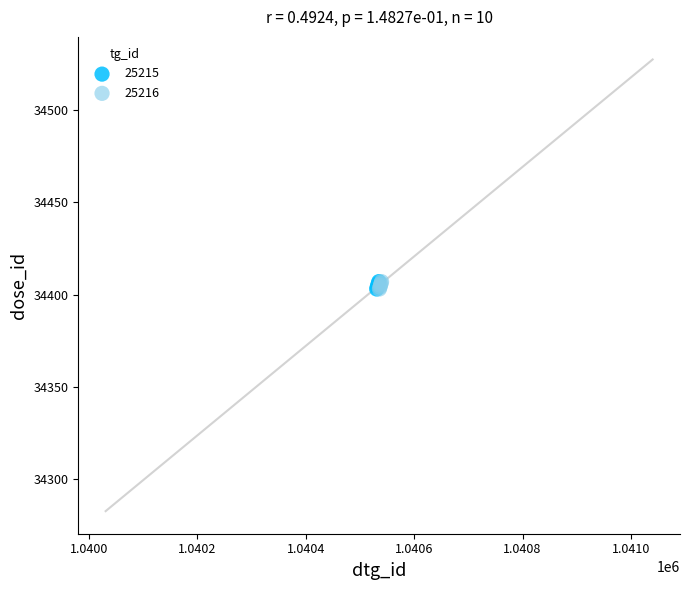

What are all the series names shown in the legend?

25215, 25216